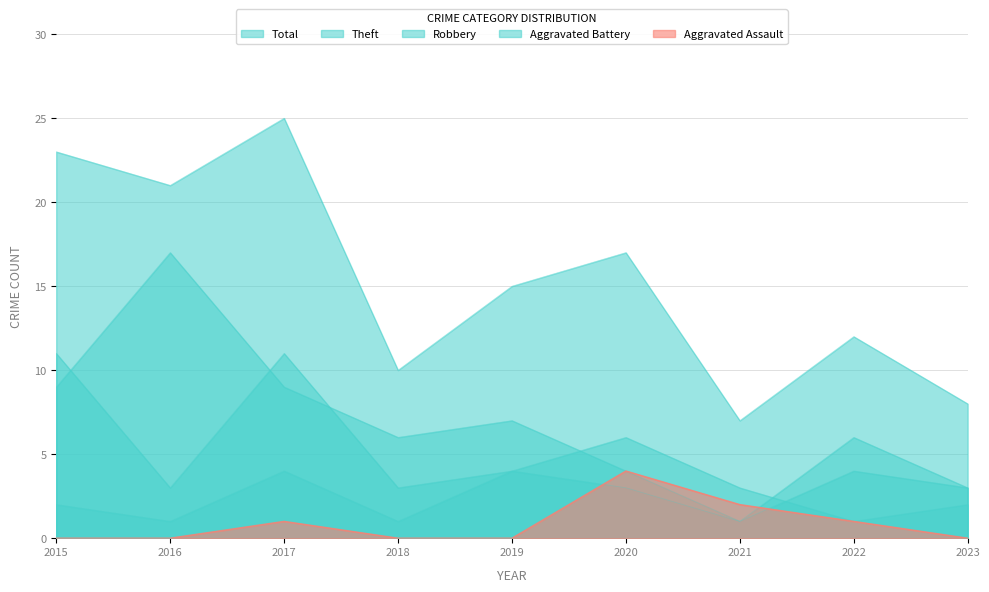

What is the spread (max minus min) of values at 2023?

8